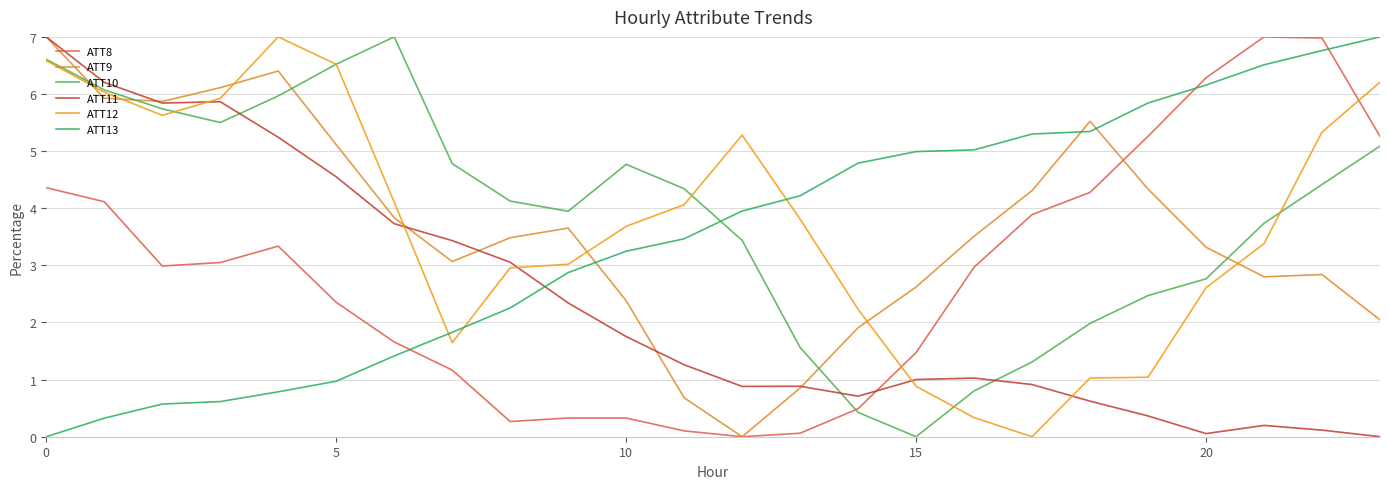

Is this an area chart (filled region under the line)?

No